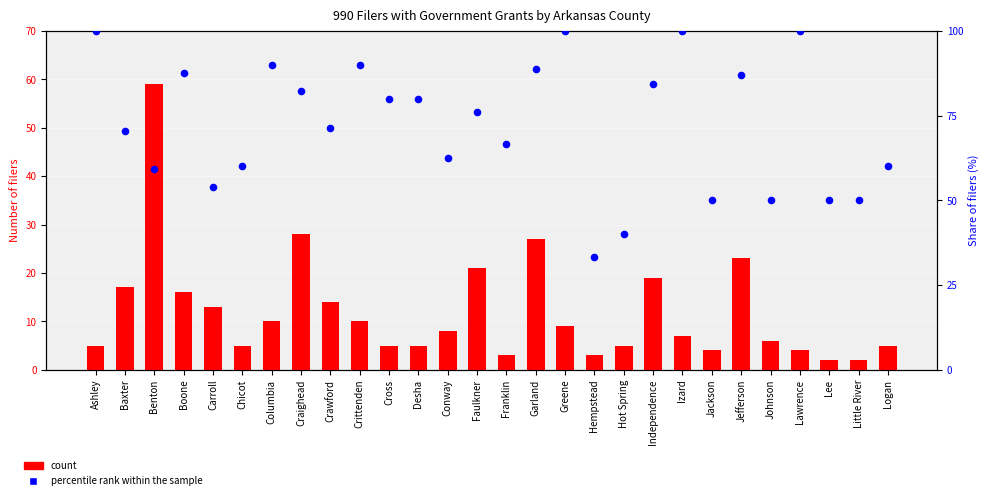

At how many categories does at least one series exceed 8?

28